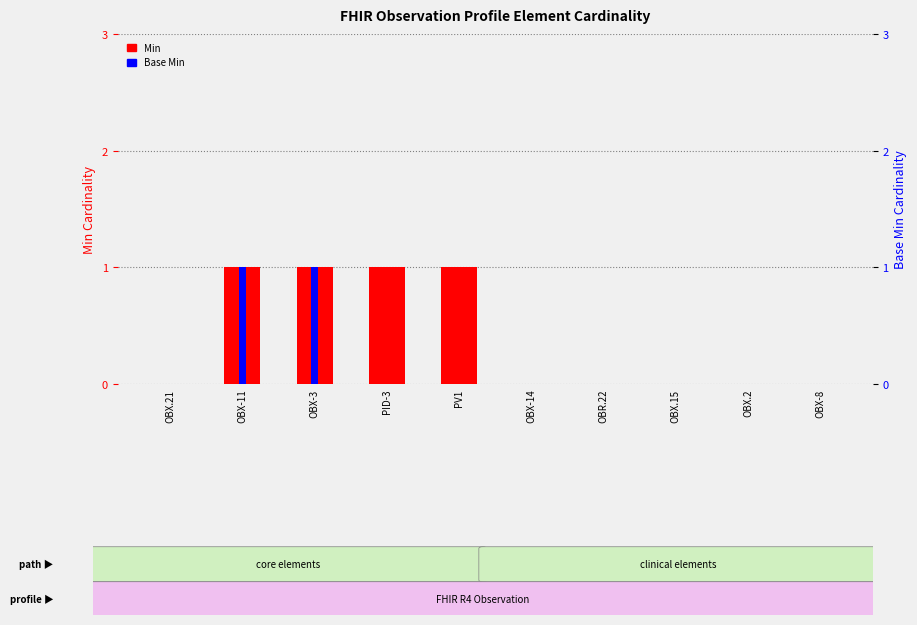

What is the difference between the Base Min values at OBX-3 and OBX-14?

1